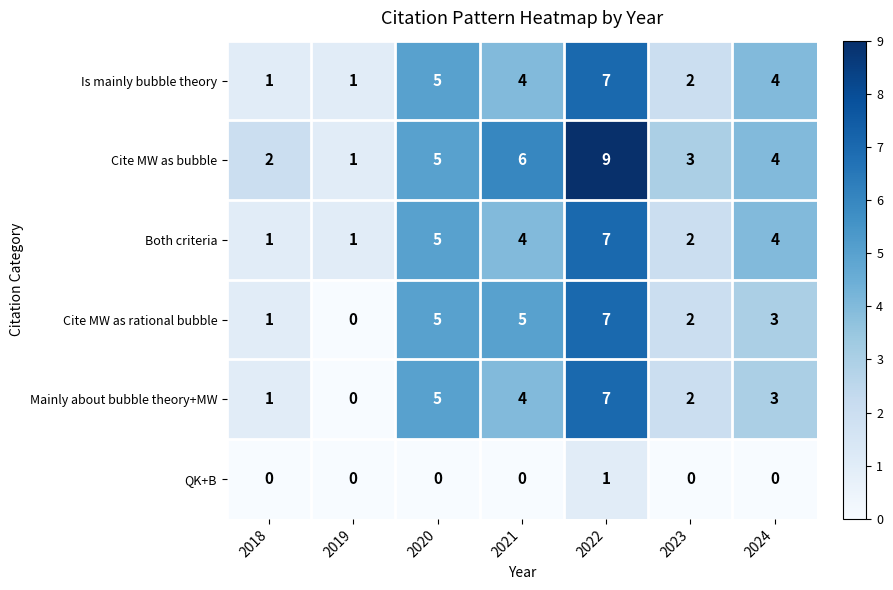

What value does the Cite MW as rational bubble series have at 2022?

7